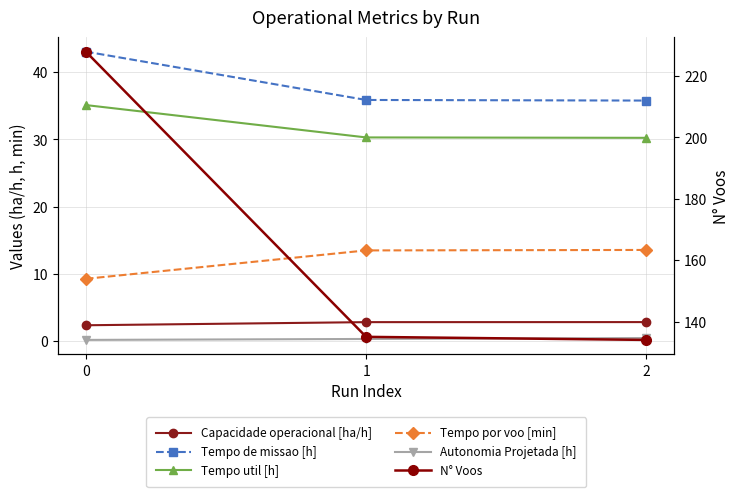

What is the lowest value of the Tempo por voo [min] series?

9.2